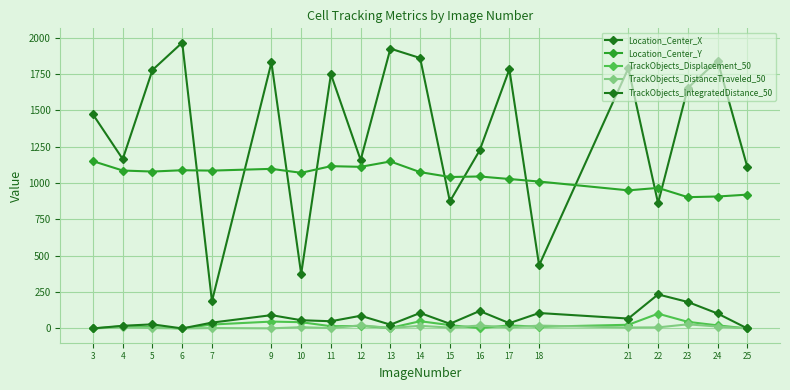

True or false: Location_Center_X has more than 0 points higher than both neighbors.

True